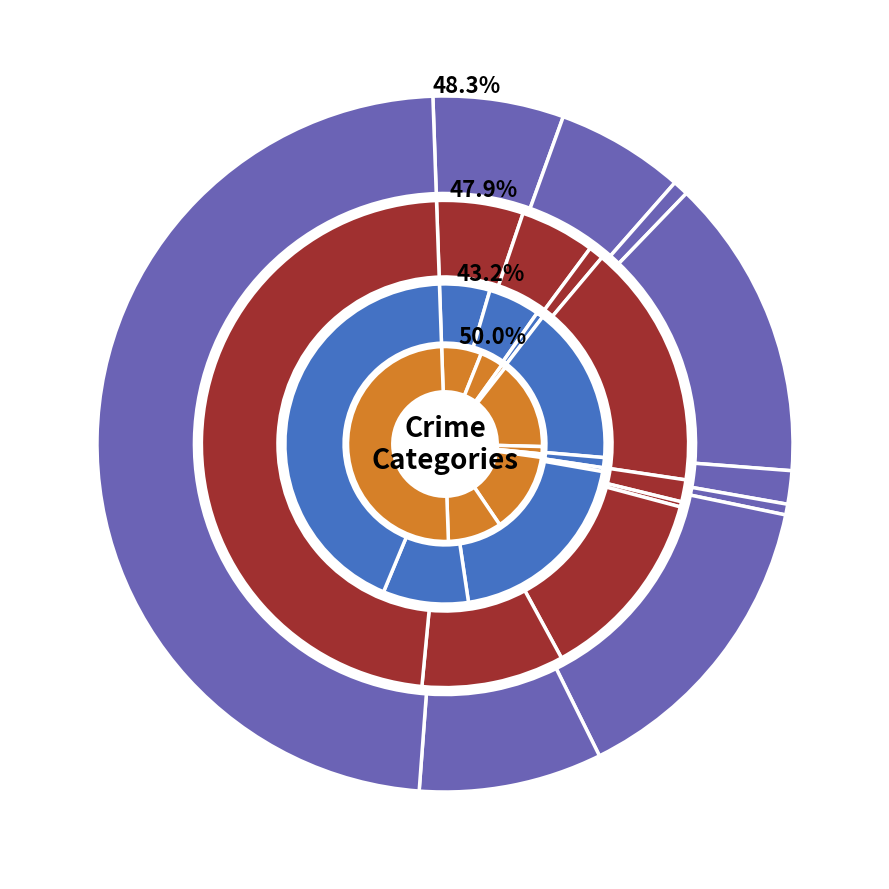

What is the total percentage of Criminal Sexual Assault and Robbery?

10.0%